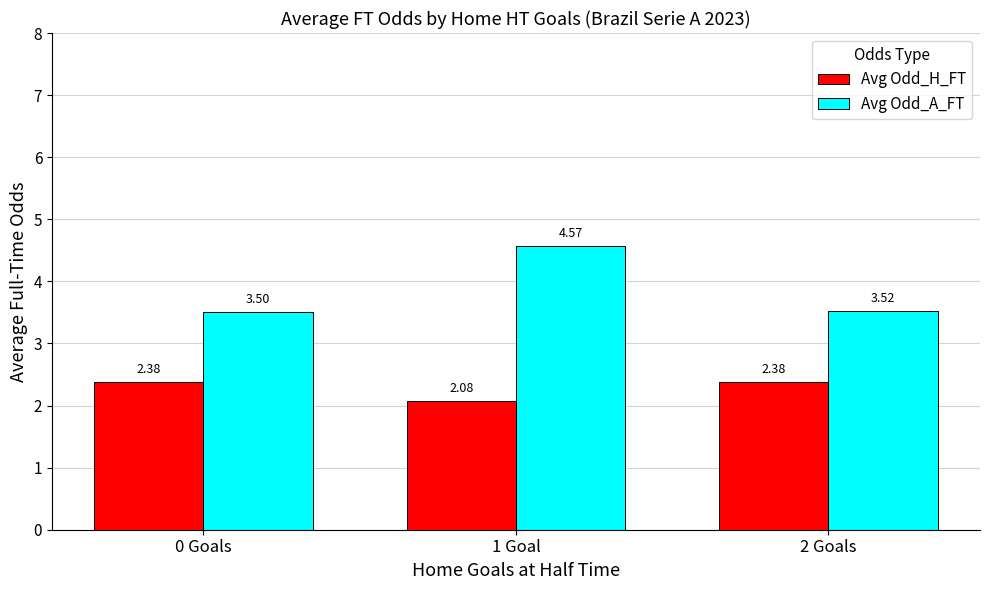

Is the value of Avg Odd_A_FT at 0 Goals greater than the value of Avg Odd_H_FT at 0 Goals?

Yes